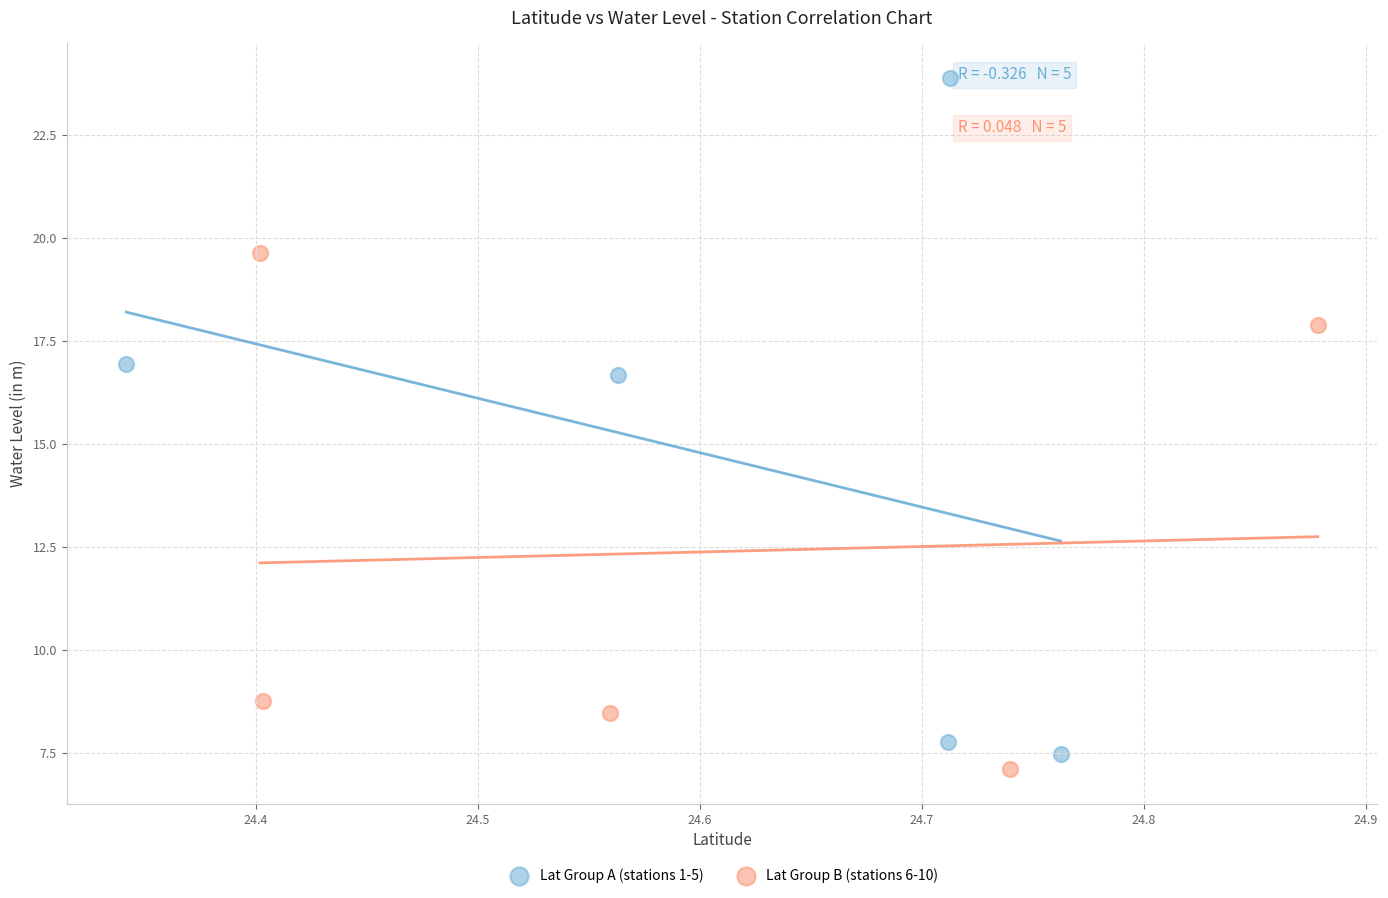

Which series has the widest spread of Y values?

Lat Group A (stations 1-5)